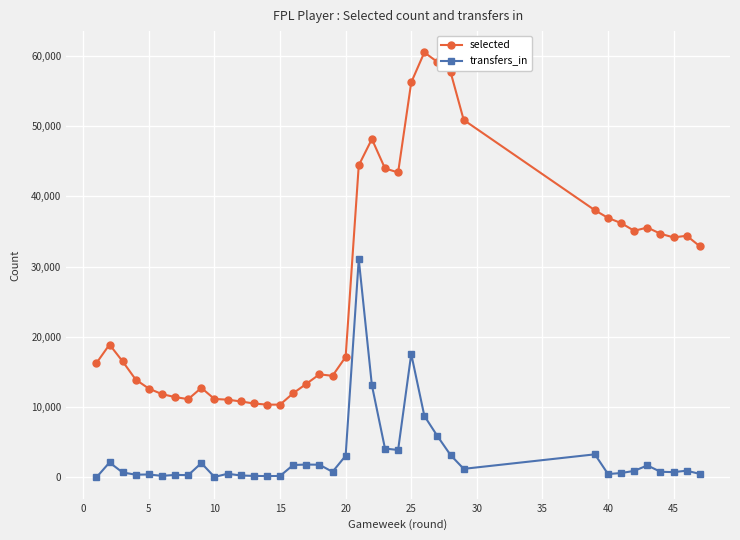

What is the difference between the maximum and minimum values in the selected series?

50128